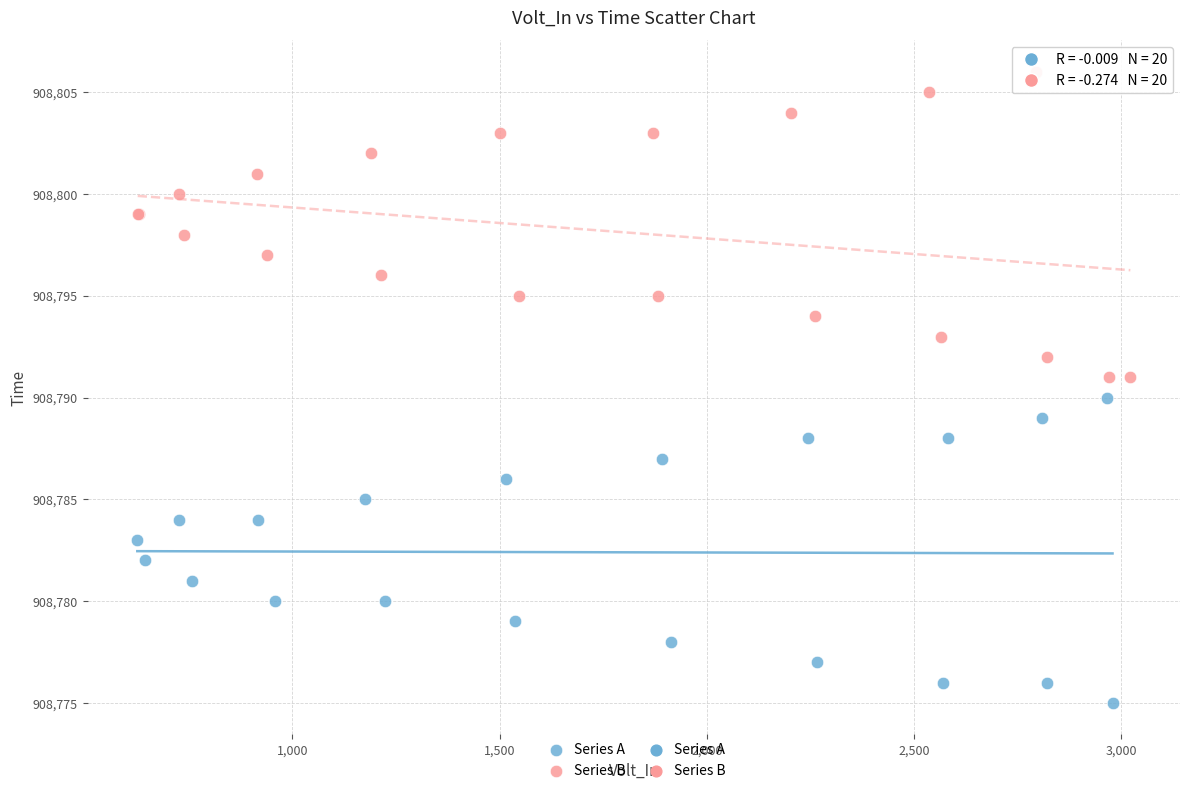

Which series reaches the maximum Y coordinate?

Series B